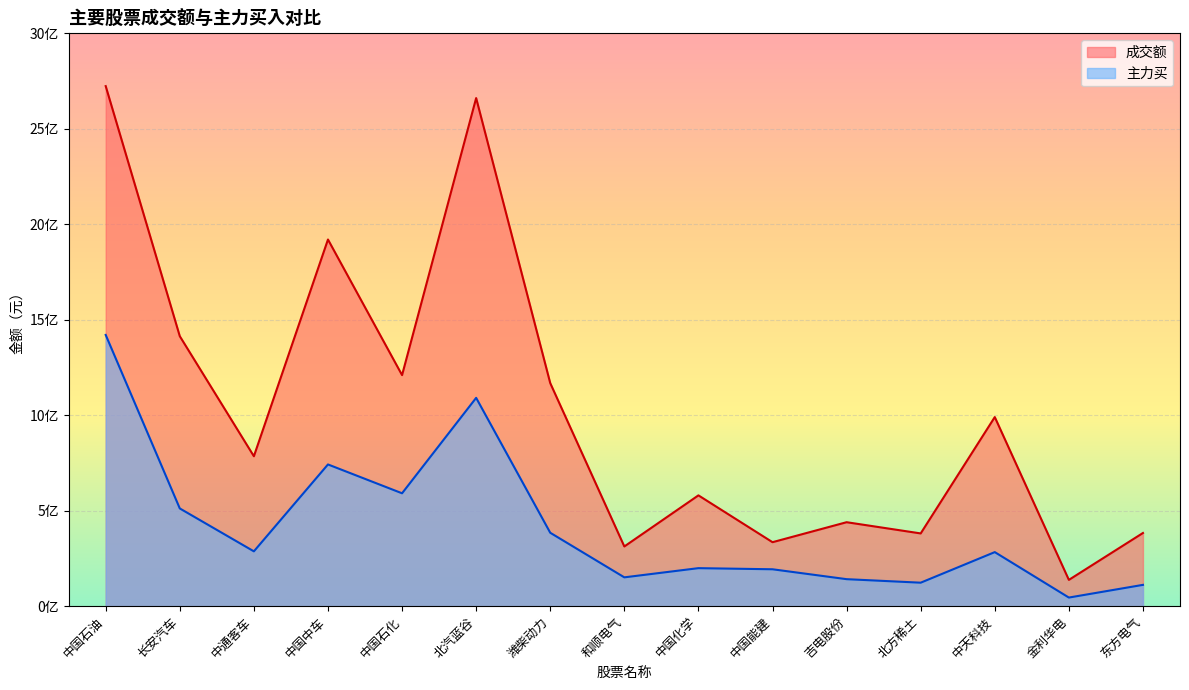

What is the value of the 主力买 point at the 12th from the left?

123005257